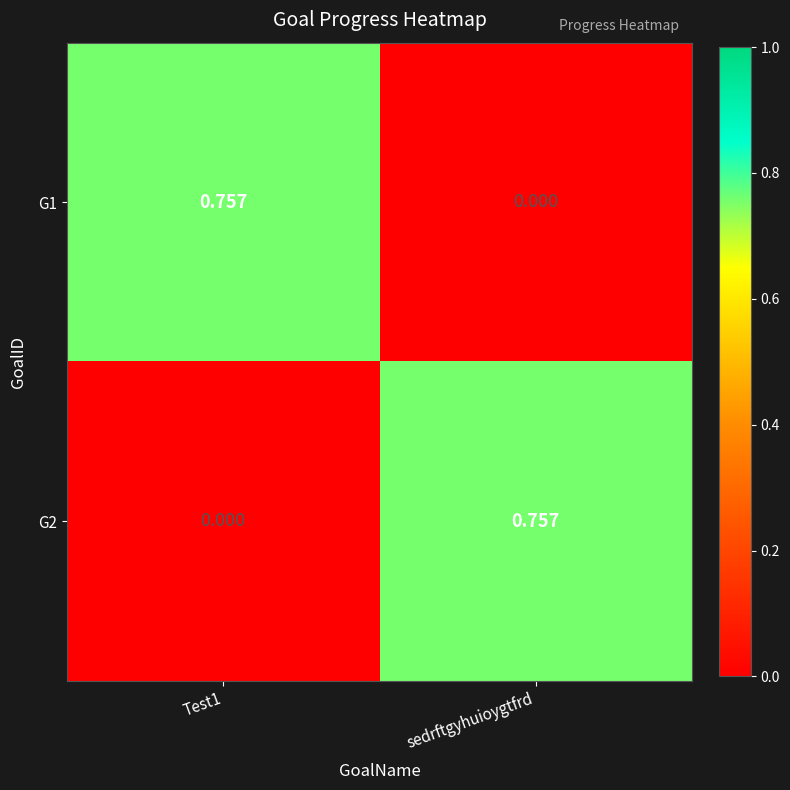

Is the value of G1 at Test1 greater than the value of G2 at Test1?

Yes